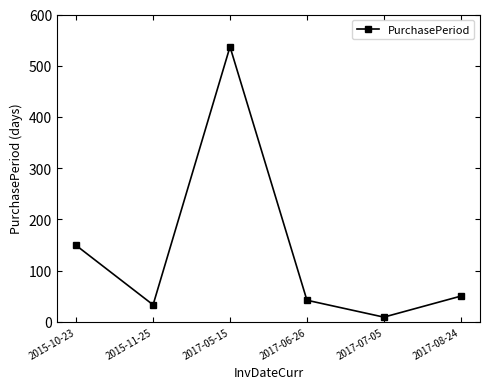

What is the value of the 4th point from the left?

42